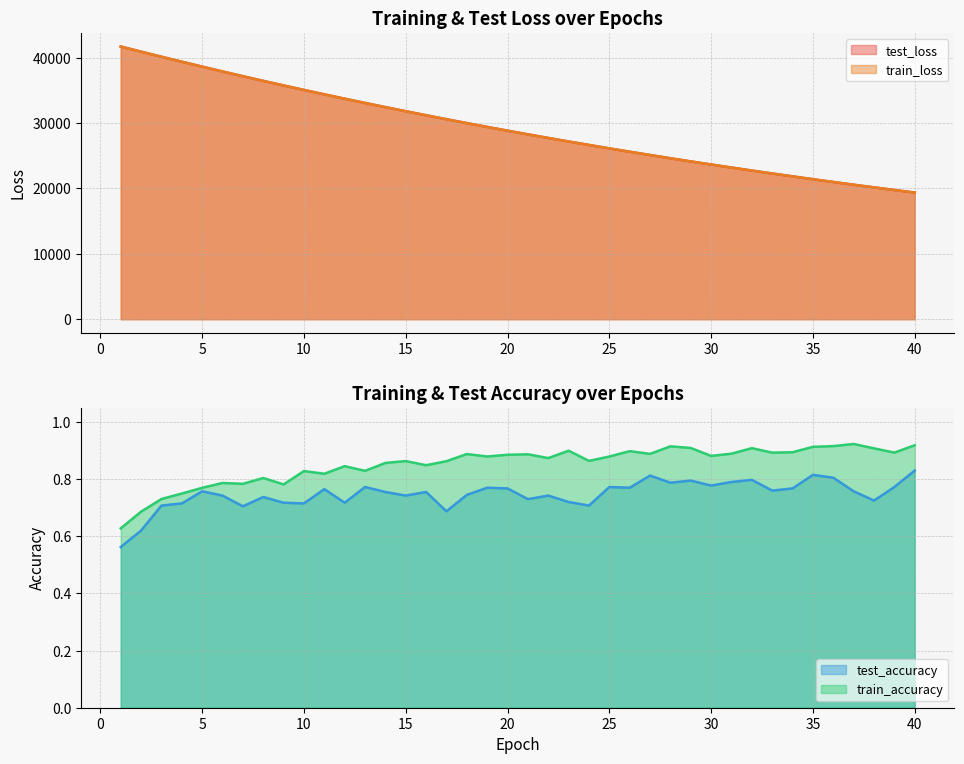

True or false: test_loss and train_loss intersect in this chart.

True